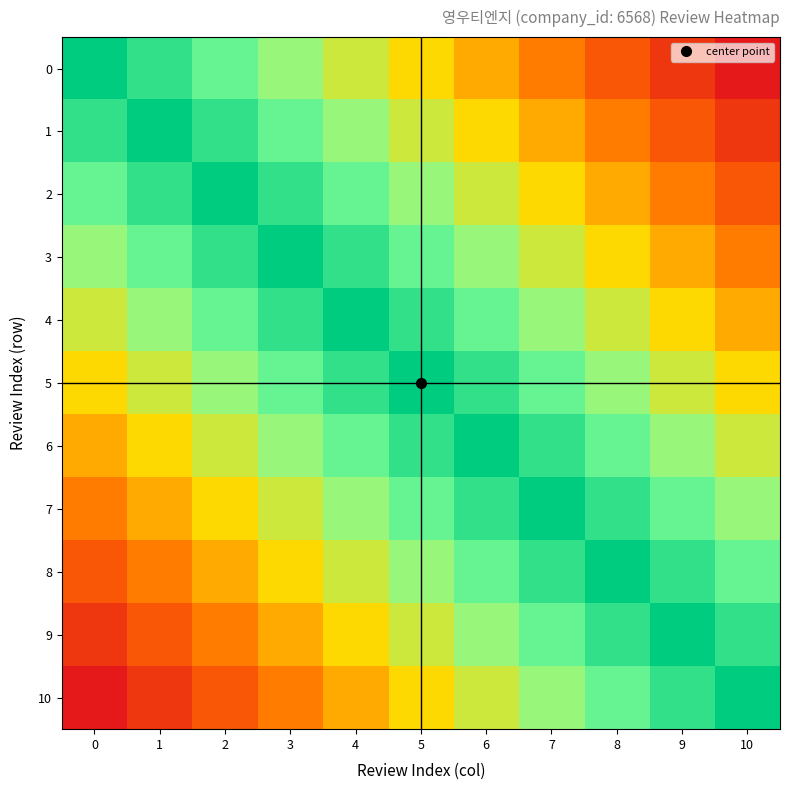

Reading left to right, what are all the values shown in this chart?

0: 0=0.7	1=0.5	2=0.4	3=0.2	4=0.1	5=-0.1	6=-0.2	7=-0.4	8=-0.5	9=-0.7	10=-0.8
1: 0=0.5	1=0.7	2=0.5	3=0.4	4=0.2	5=0.1	6=-0.1	7=-0.2	8=-0.4	9=-0.5	10=-0.7
2: 0=0.4	1=0.5	2=0.7	3=0.5	4=0.4	5=0.2	6=0.1	7=-0.1	8=-0.2	9=-0.4	10=-0.5
3: 0=0.2	1=0.4	2=0.5	3=0.7	4=0.5	5=0.4	6=0.2	7=0.1	8=-0.1	9=-0.2	10=-0.4
4: 0=0.1	1=0.2	2=0.4	3=0.5	4=0.7	5=0.5	6=0.4	7=0.2	8=0.1	9=-0.1	10=-0.2
5: 0=-0.1	1=0.1	2=0.2	3=0.4	4=0.5	5=0.7	6=0.5	7=0.4	8=0.2	9=0.1	10=-0.1
6: 0=-0.2	1=-0.1	2=0.1	3=0.2	4=0.4	5=0.5	6=0.7	7=0.5	8=0.4	9=0.2	10=0.1
7: 0=-0.4	1=-0.2	2=-0.1	3=0.1	4=0.2	5=0.4	6=0.5	7=0.7	8=0.5	9=0.4	10=0.2
8: 0=-0.5	1=-0.4	2=-0.2	3=-0.1	4=0.1	5=0.2	6=0.4	7=0.5	8=0.7	9=0.5	10=0.4
9: 0=-0.7	1=-0.5	2=-0.4	3=-0.2	4=-0.1	5=0.1	6=0.2	7=0.4	8=0.5	9=0.7	10=0.5
10: 0=-0.8	1=-0.7	2=-0.5	3=-0.4	4=-0.2	5=-0.1	6=0.1	7=0.2	8=0.4	9=0.5	10=0.7